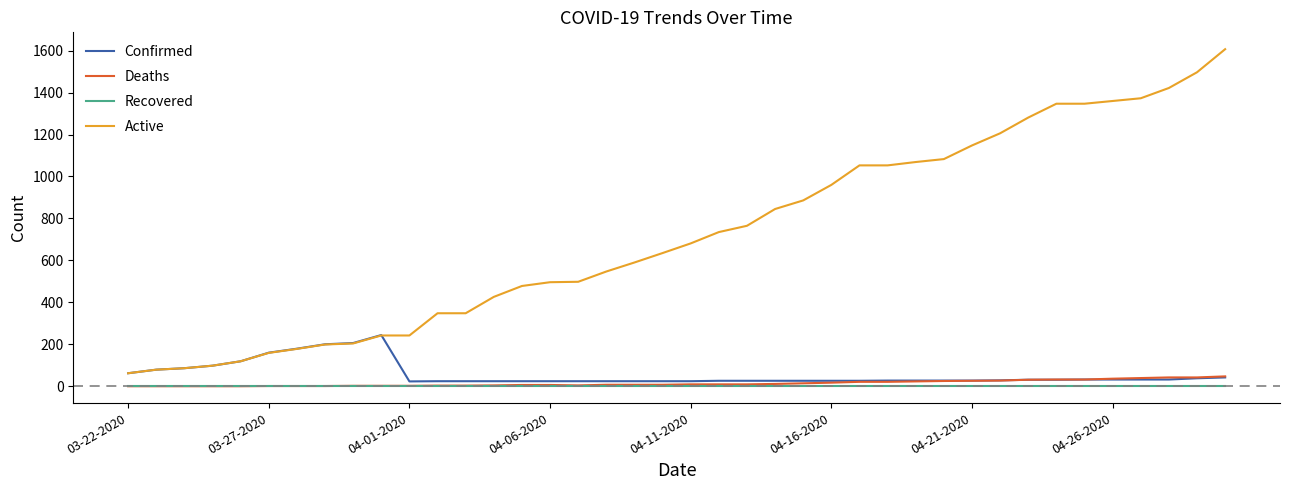

True or false: Deaths and Active cross at least once.

False